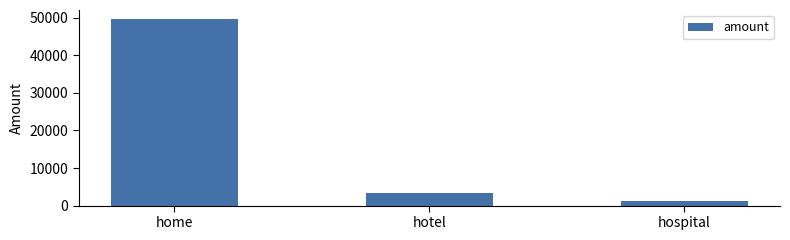

What is the approximate value at hotel, to the nearest 50?

3400